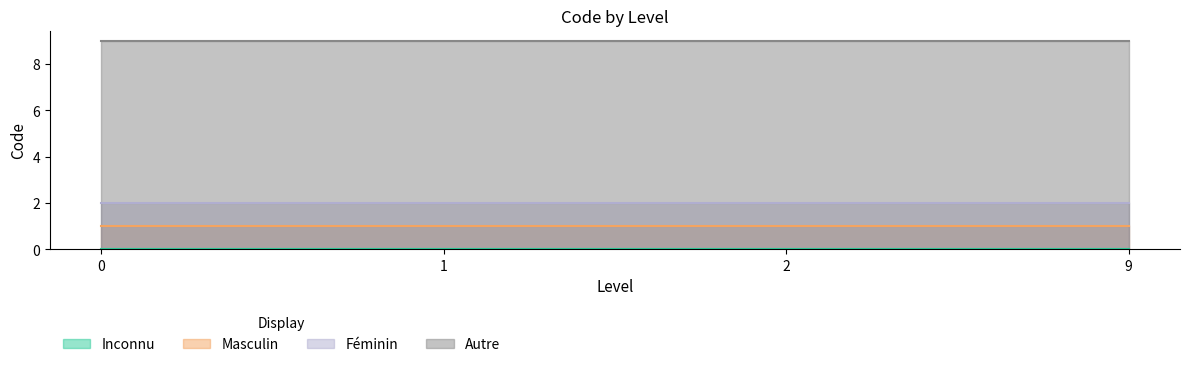

How many lines are shown in the chart?

4